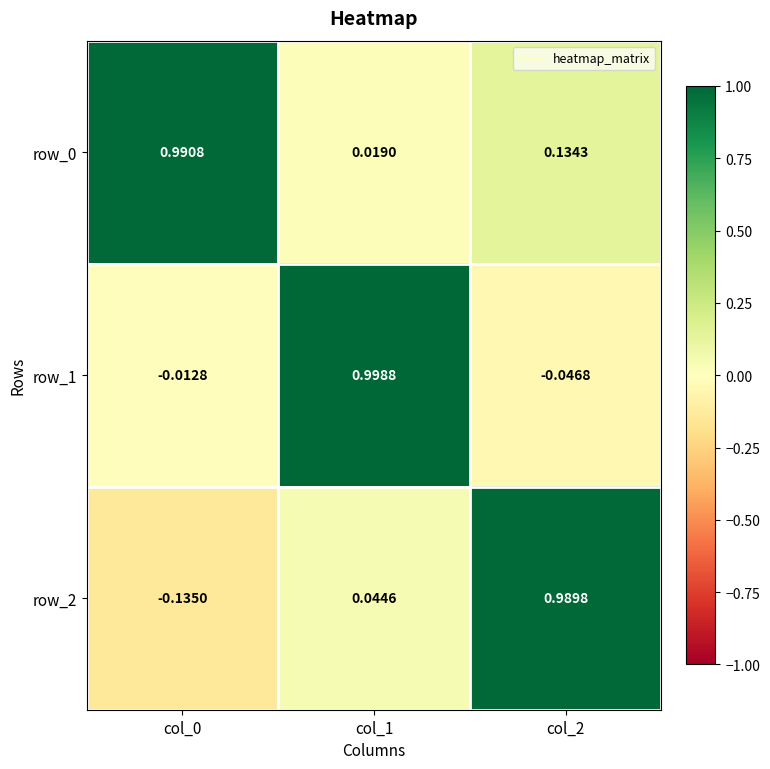

How many data points in row_2 are above 0?

2